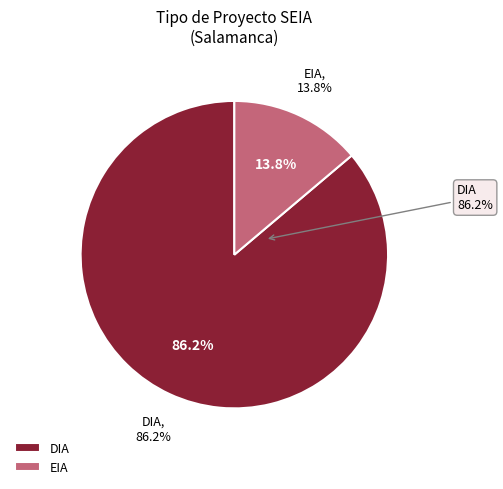

To the nearest percent, what is the average slice percentage?

50%